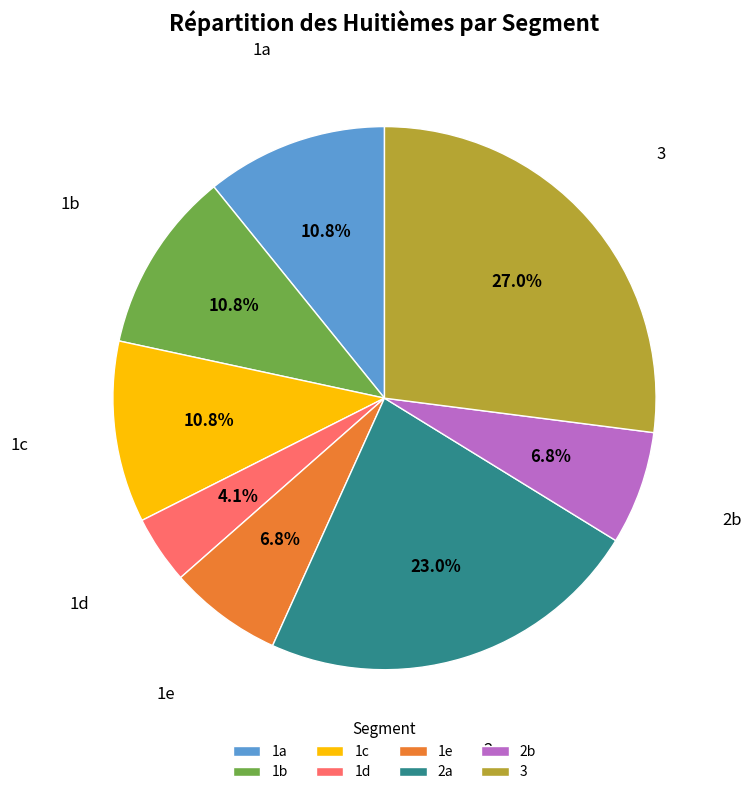

Which category has the biggest portion of the pie?

3